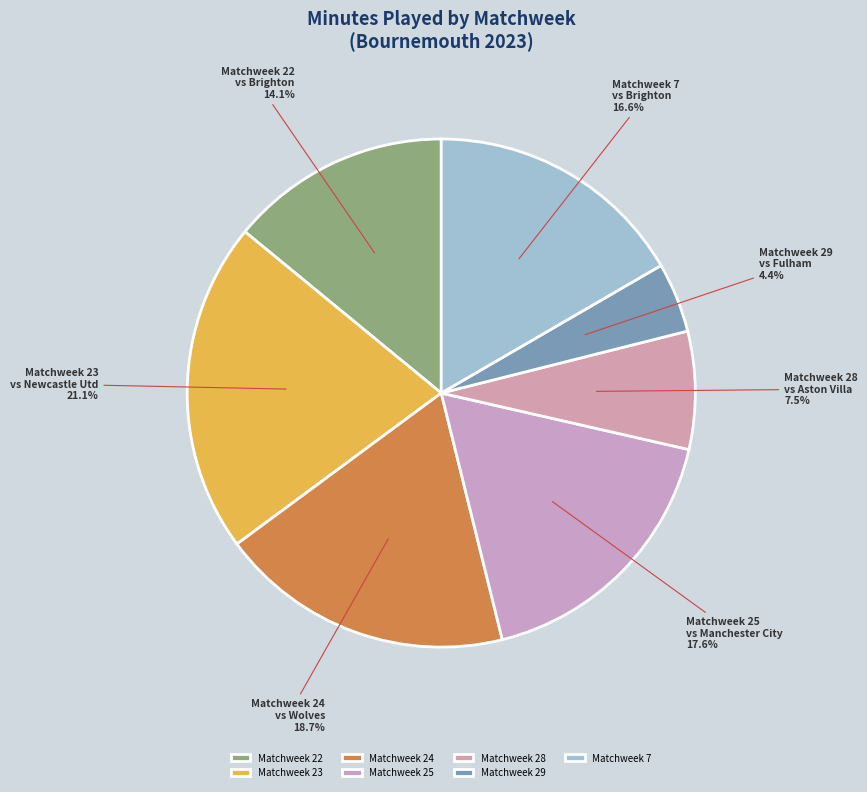

Which slice is the smallest?

Matchweek 29